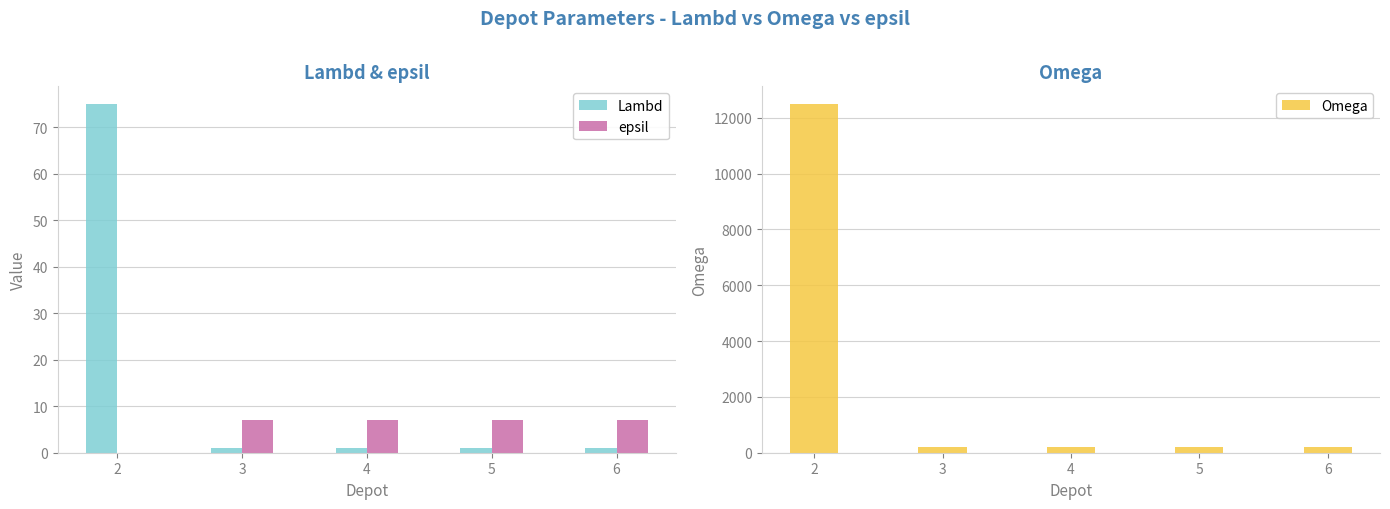

What is the value of the Lambd bar at the 5th from the left?

1